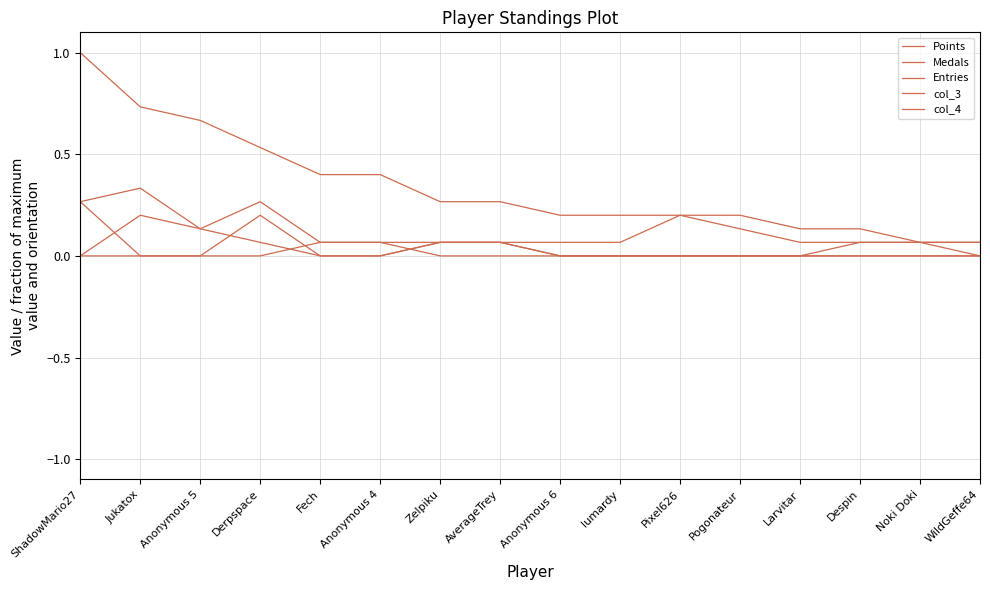

At which category is the sum across all series the highest?

ShadowMario27